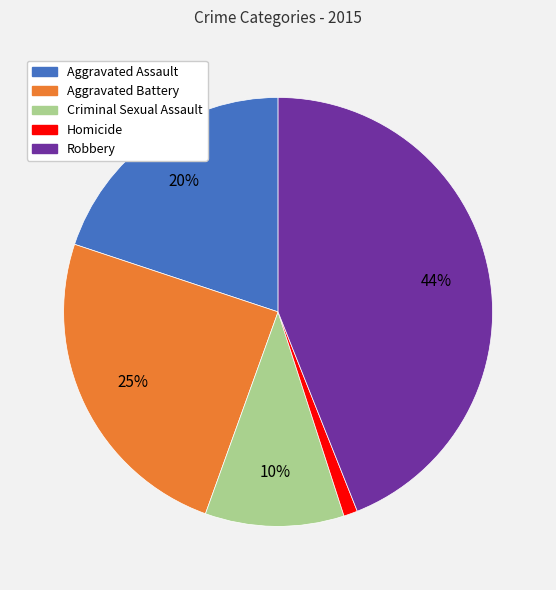

Does Homicide account for over 50% of the chart?

No